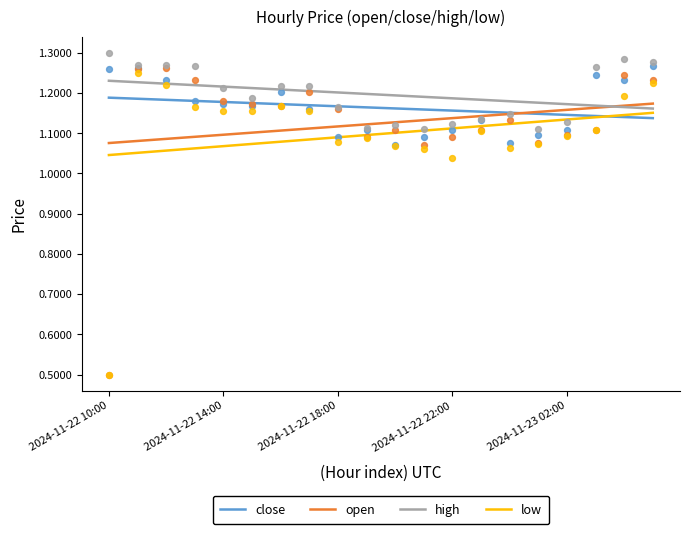

What are all the series names shown in the legend?

close, open, high, low